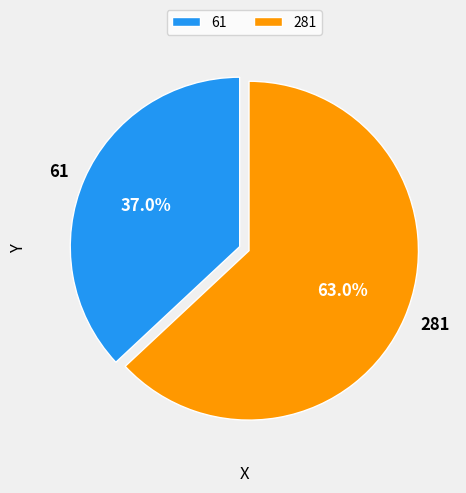

Count the number of slices in the pie.

2